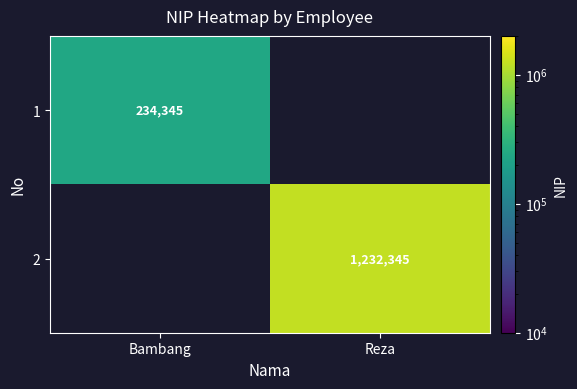

The value of 2 at Reza is 1960456. True or false?

False